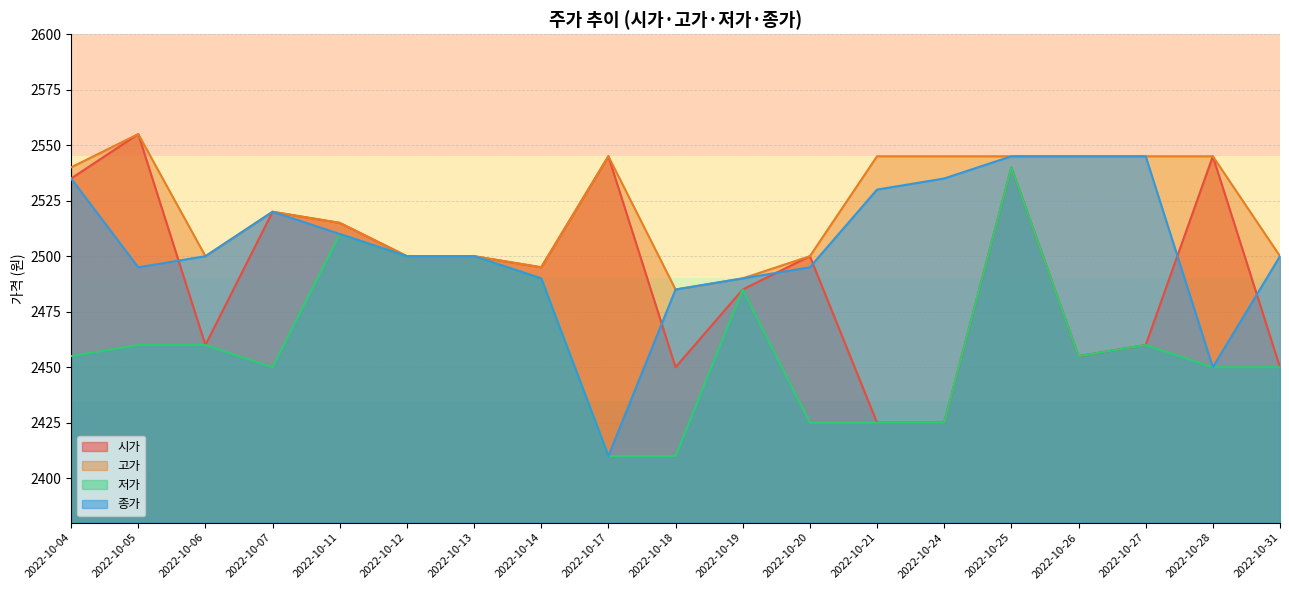

How many data points in 종가 are above 2500?

8